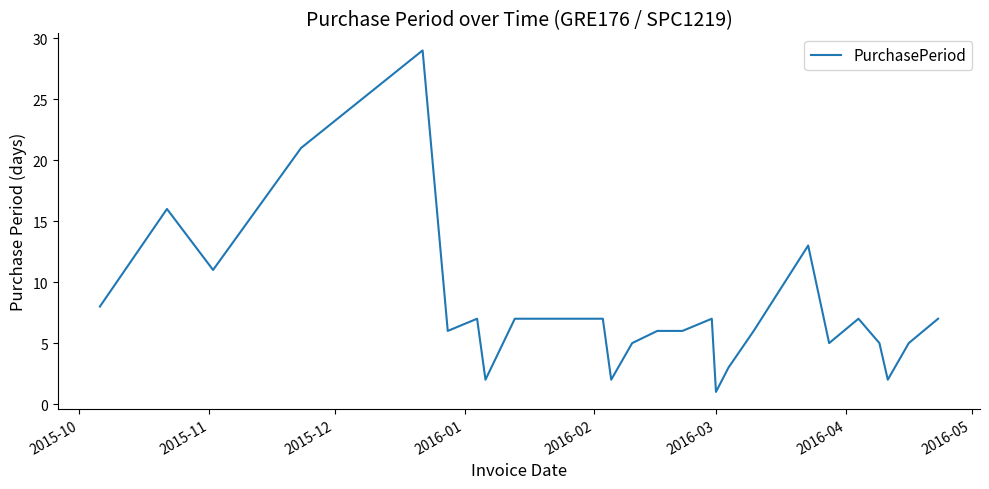

What is the greatest value displayed?

29